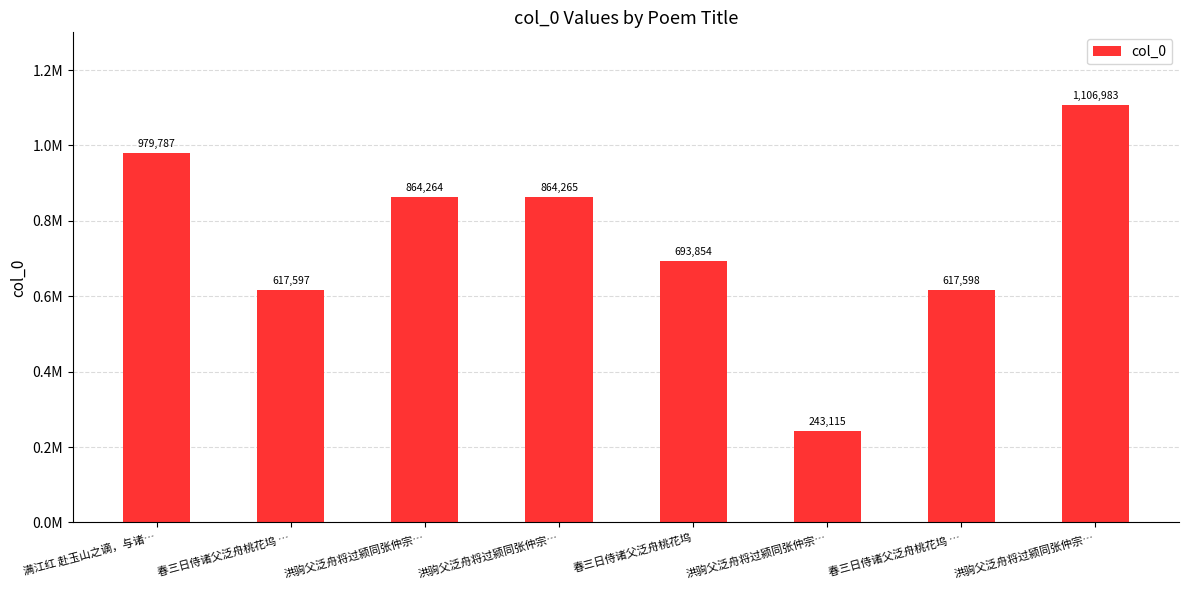

Are the bars horizontal?

No